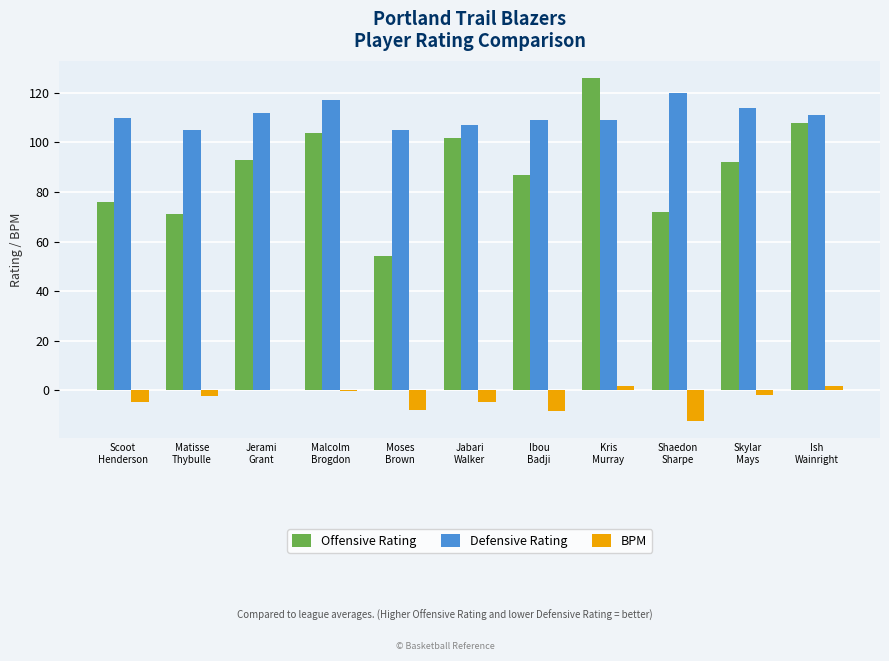

What is the maximum value shown in the chart?

126.0